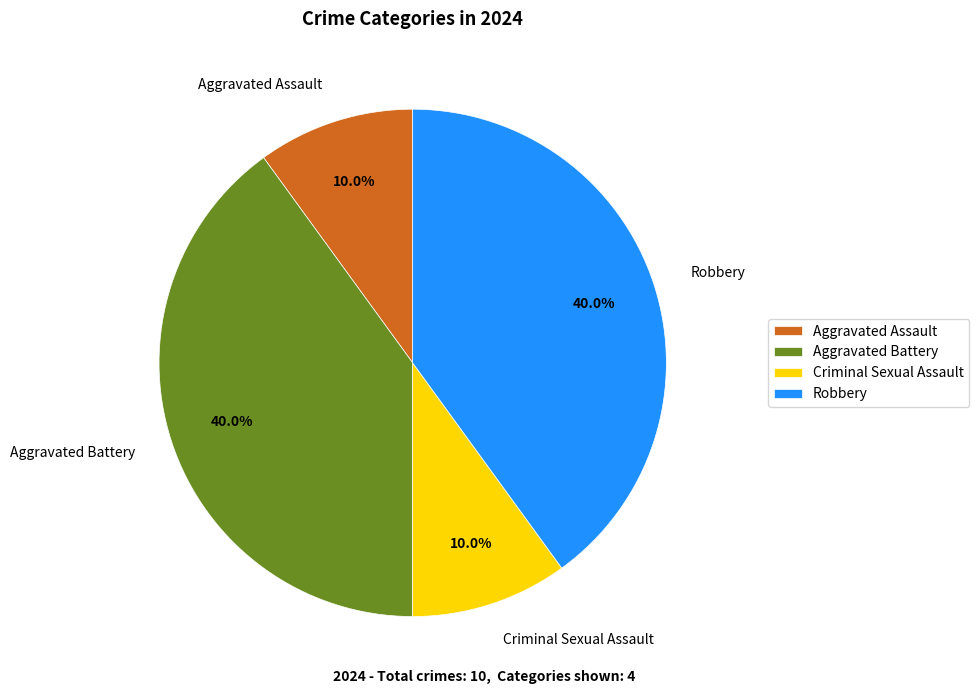

To the nearest percent, what is the combined percentage of Aggravated Assault and Criminal Sexual Assault?

20%